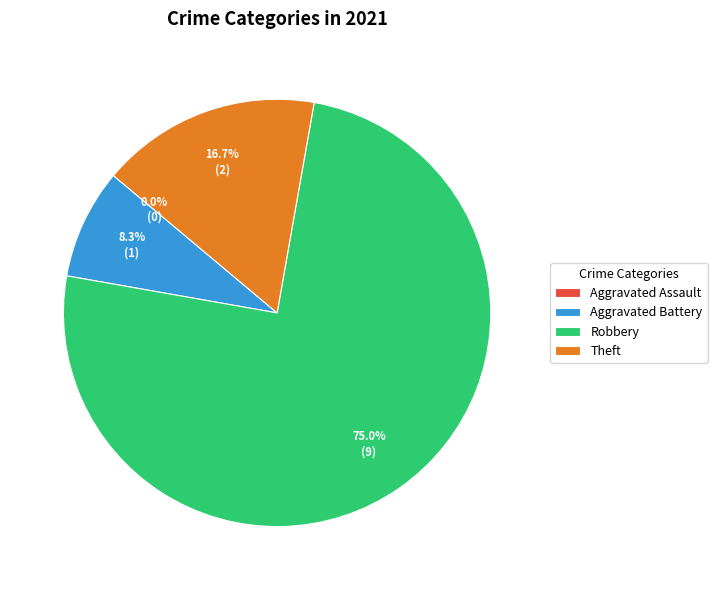

To the nearest percent, what percentage of the pie is Theft?

17%